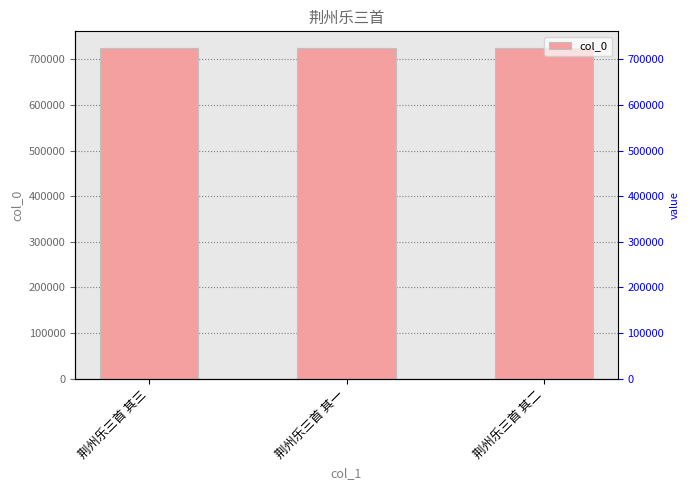

What is the label of the 1st bar from the right?

荆州乐三首 其二